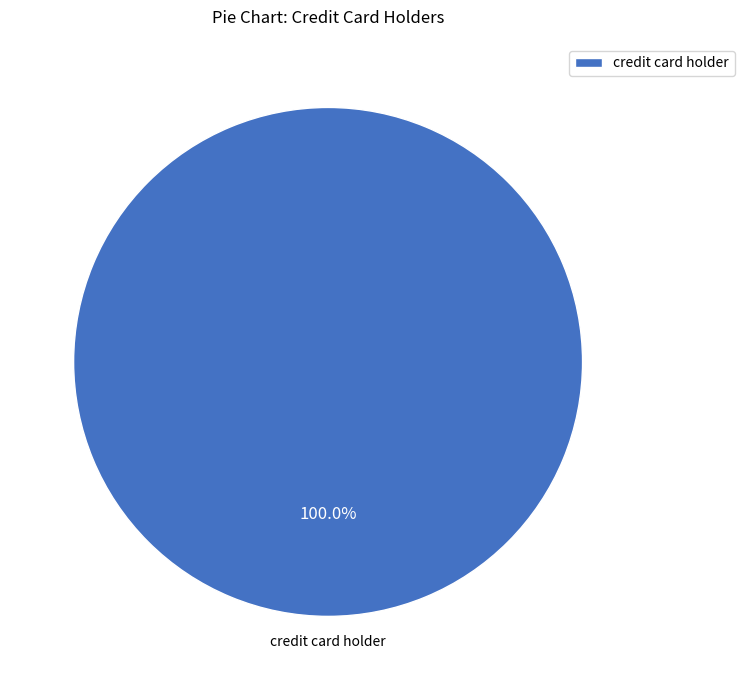

Rank the categories by value from highest to lowest.

credit card holder